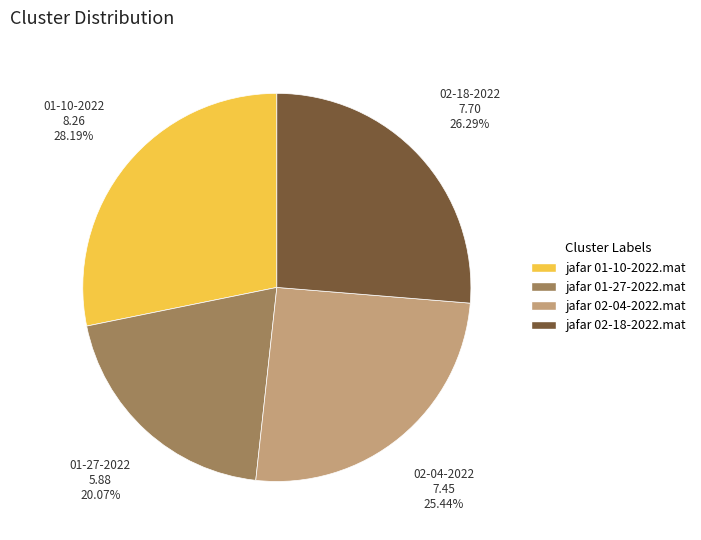

Is there a majority slice in this chart?

No